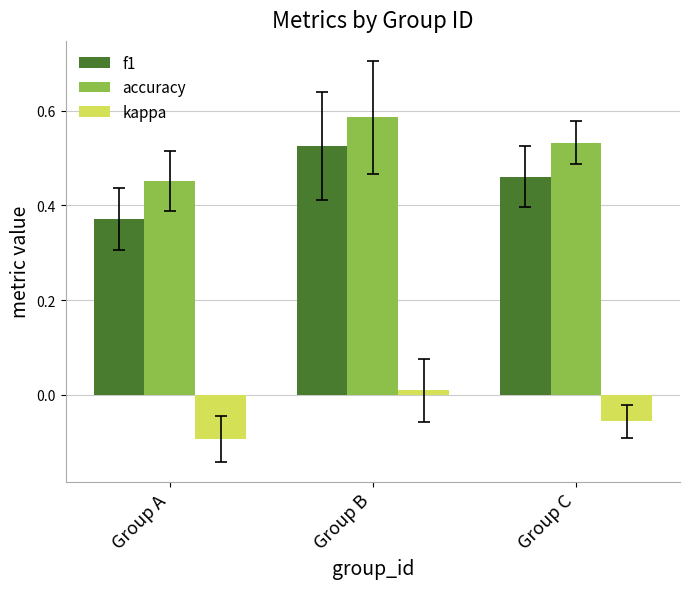

Which series has the widest spread of values?

f1